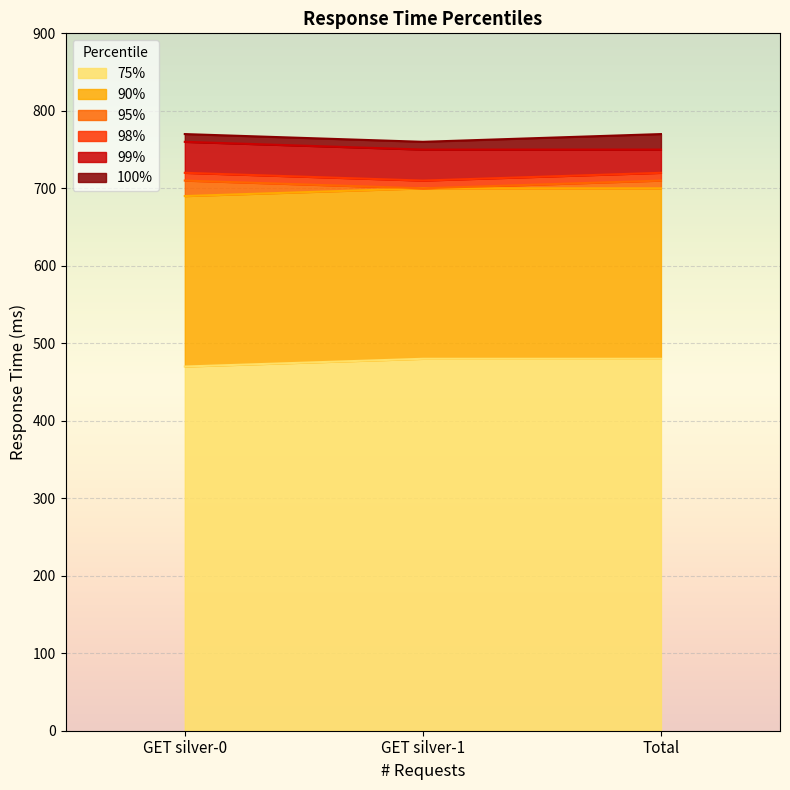

At which category is the sum across all series the highest?

Total